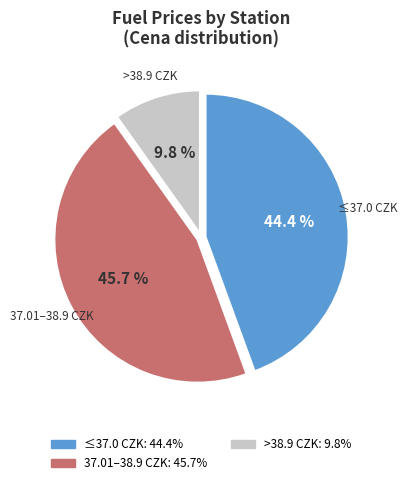

Is there a majority slice in this chart?

No